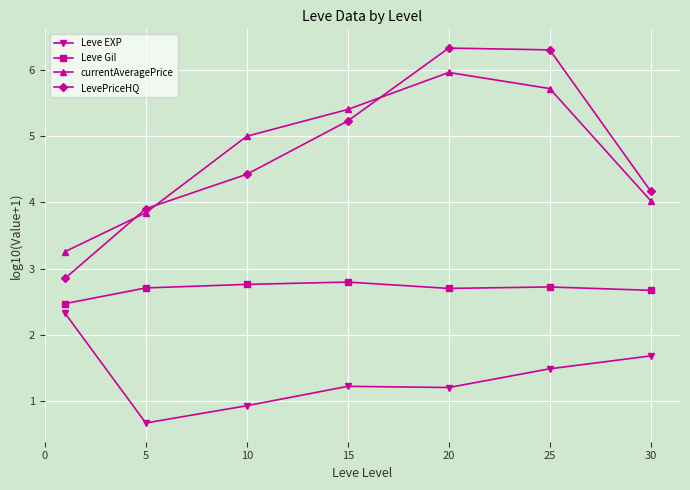

What is the difference between the second highest and second lowest values in the Leve EXP series?

0.8